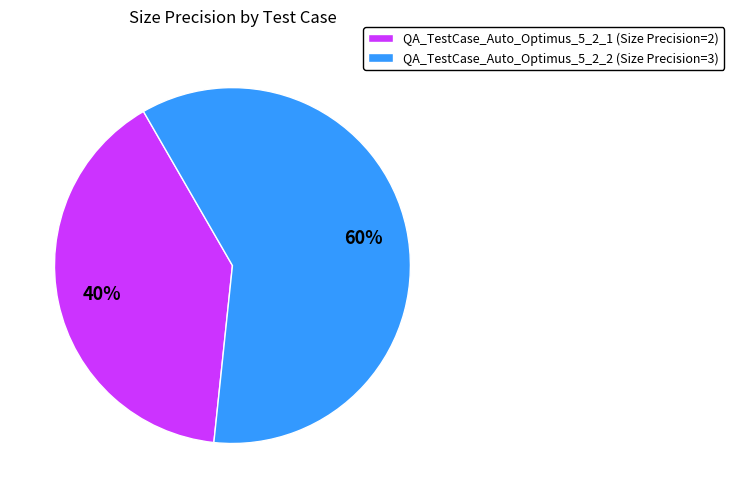

The QA_TestCase_Auto_Optimus_5_2_2 slice represents 91% of the pie. True or false?

False